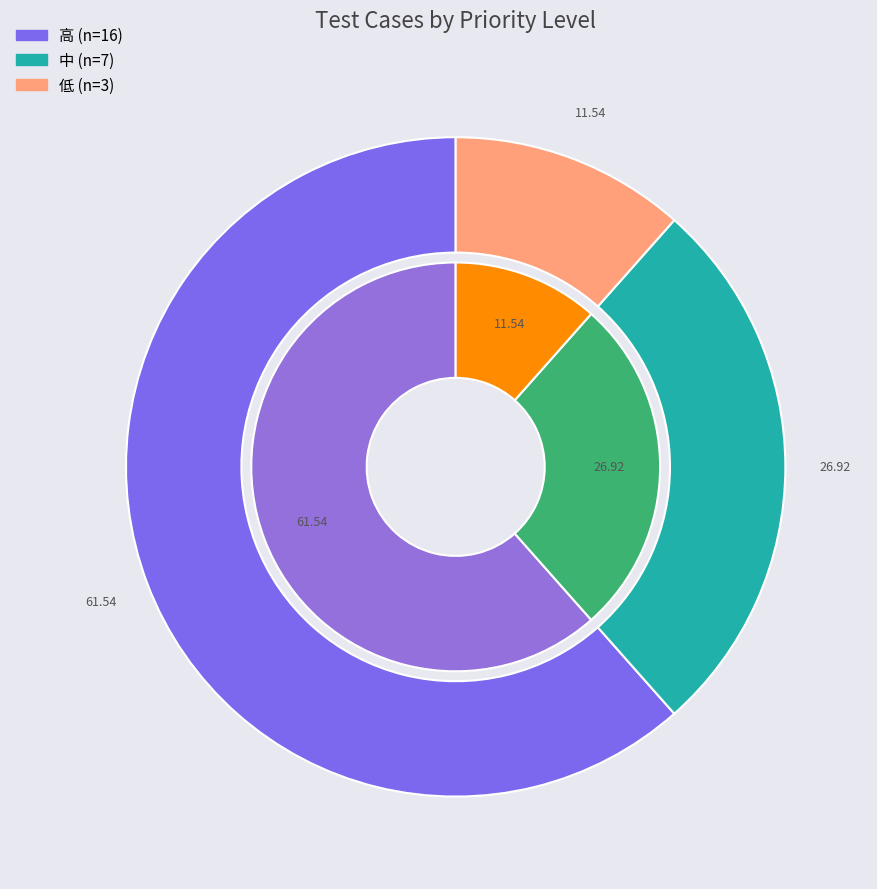

What is the smallest slice in the pie chart?

低